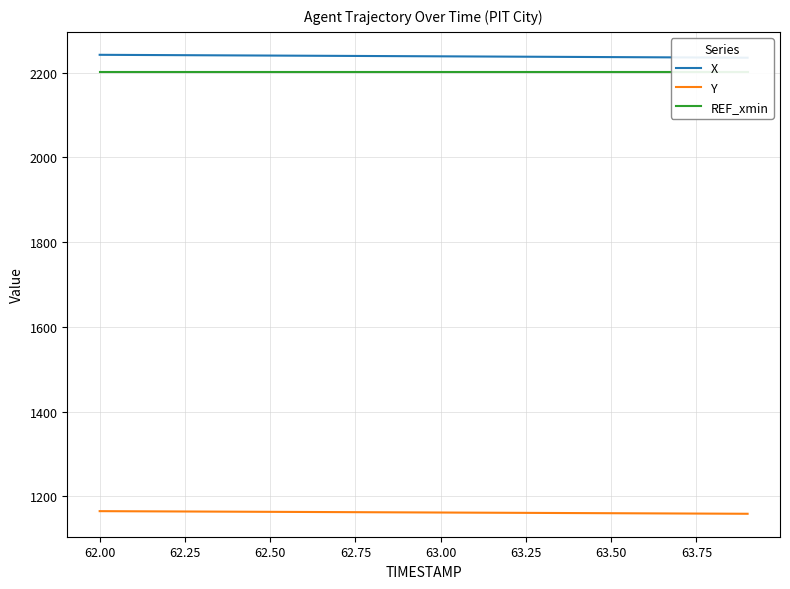

What are all the series names shown in the legend?

X, Y, REF_xmin